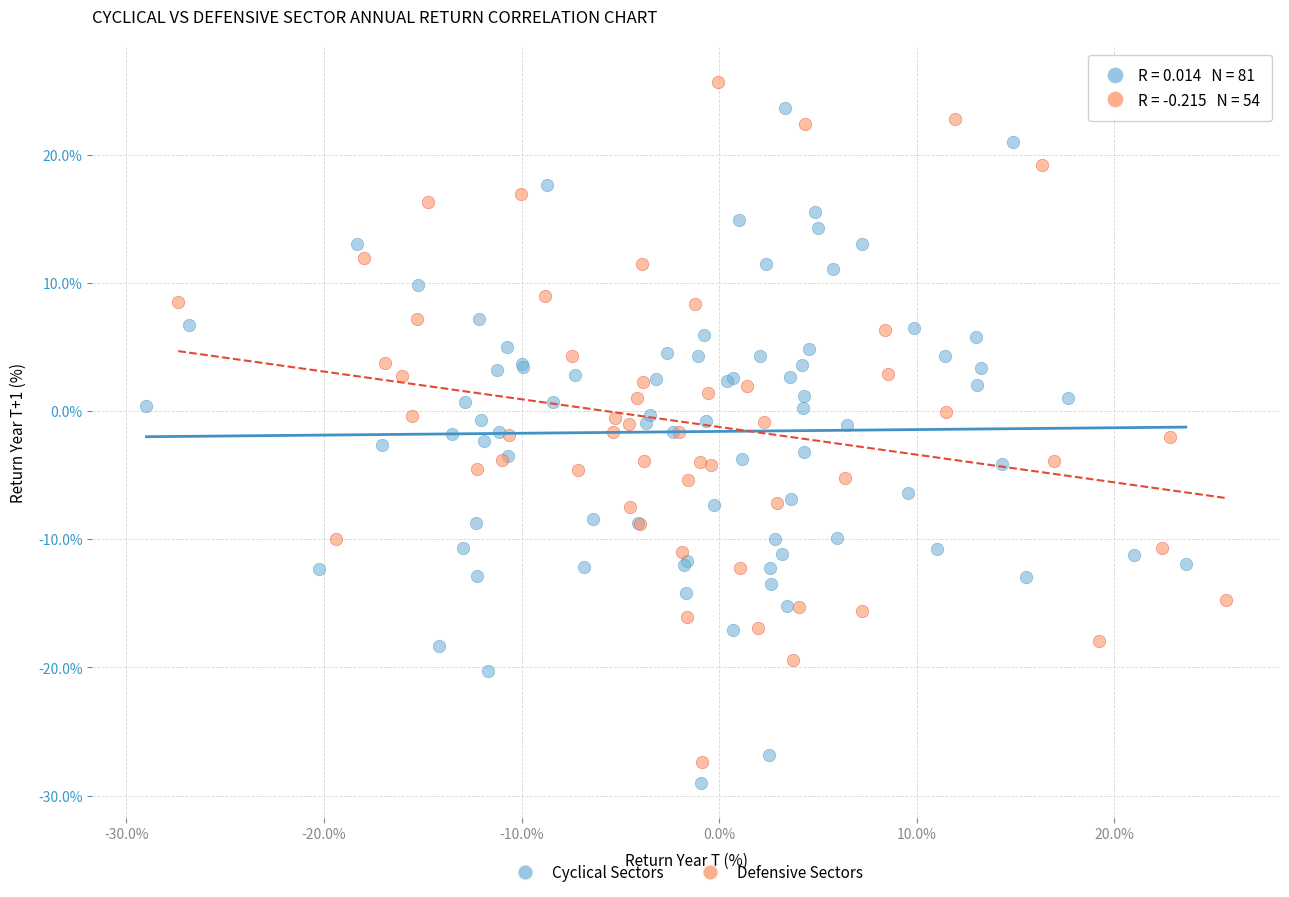

Which series reaches the maximum Y coordinate?

Defensive Sectors